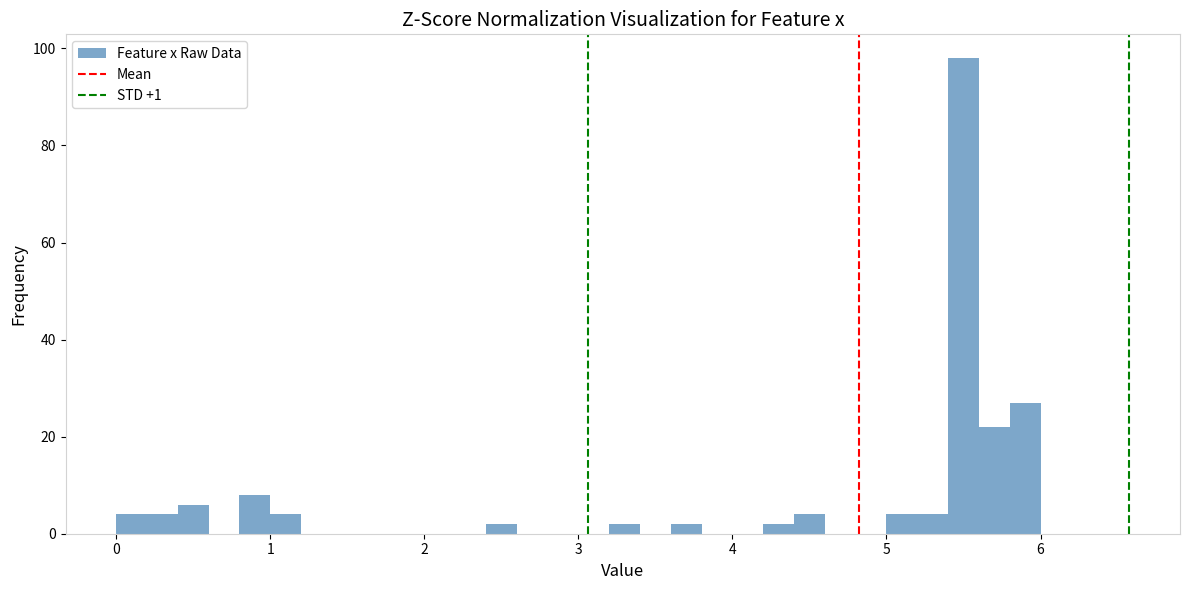

Read against the x-axis, roughly where is the centre of the tallest bar?

5.5